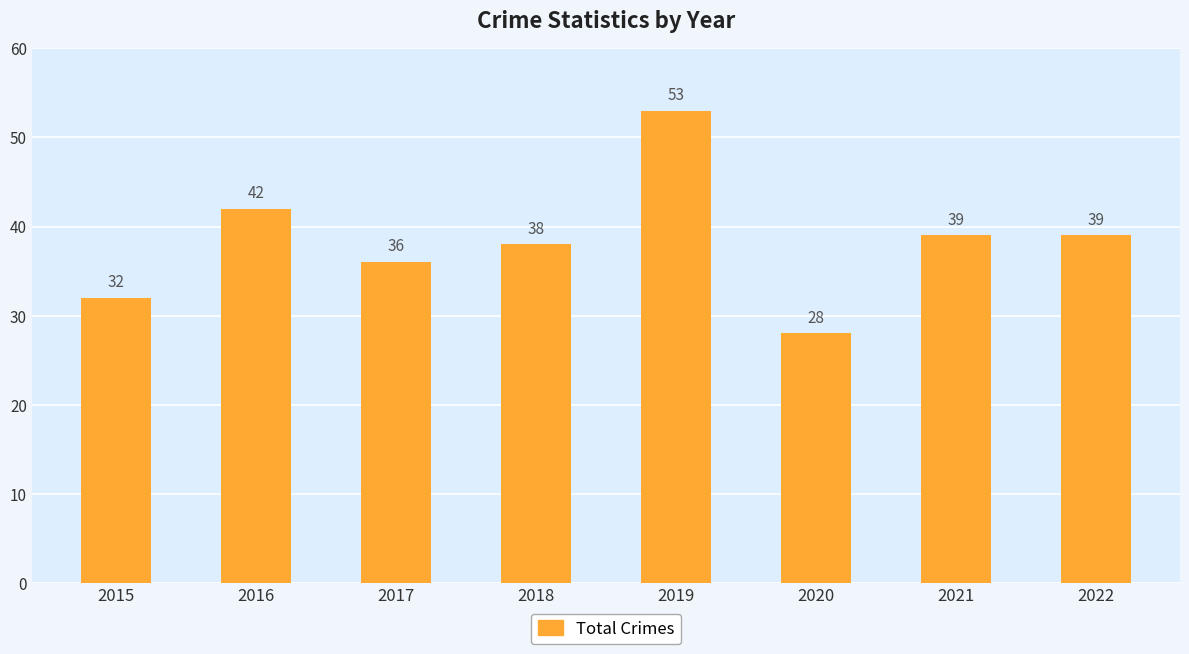

Reading left to right, list all the values displayed in this chart.

2015=32	2016=42	2017=36	2018=38	2019=53	2020=28	2021=39	2022=39